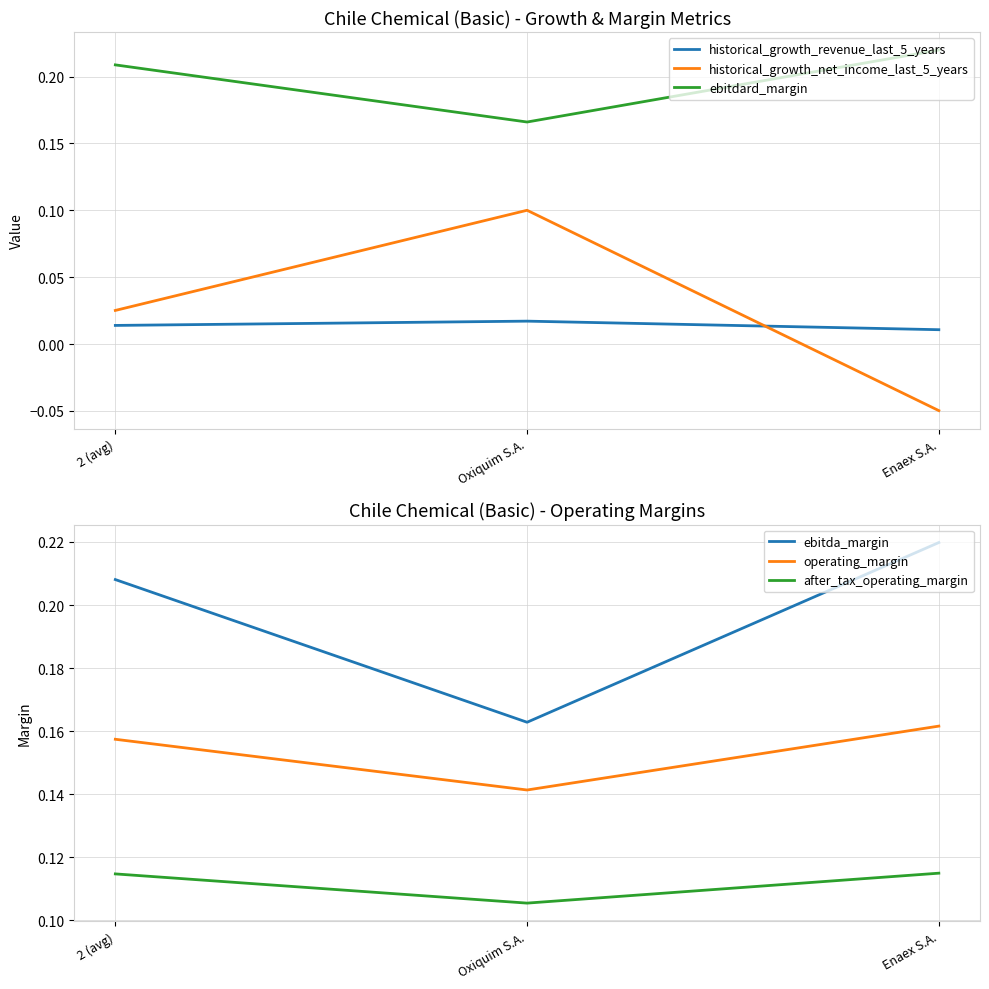

Rank the series at Enaex S.A. from lowest to highest value.

historical_growth_net_income_last_5_years, historical_growth_revenue_last_5_years, after_tax_operating_margin, operating_margin, ebitdard_margin, ebitda_margin